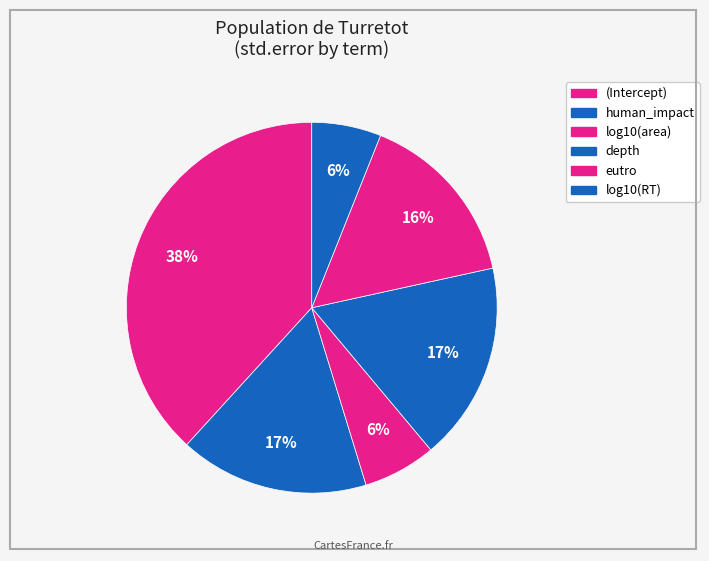

Which category has the biggest portion of the pie?

(Intercept)